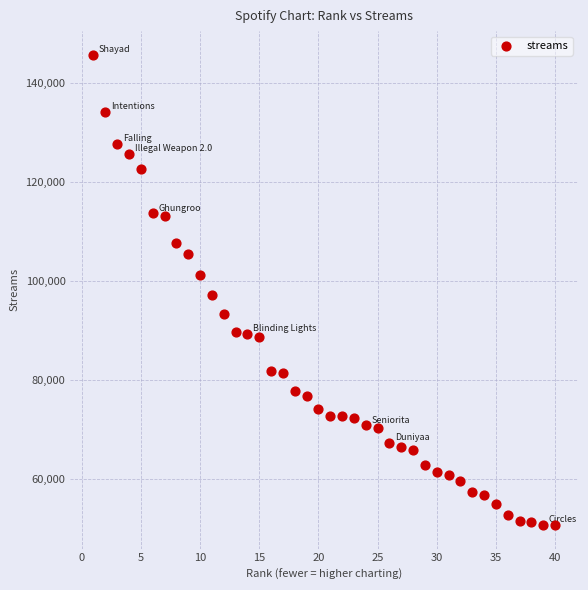

What Y value in the scatter plot is closest to 98250?

97157